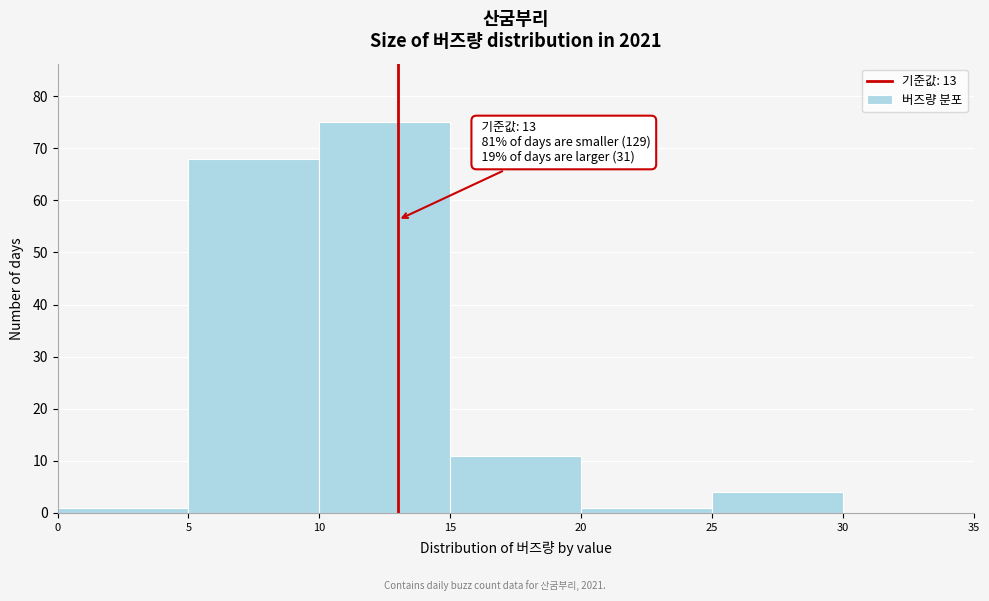

Over which range of the x-axis is the bar tallest?

10 to 15